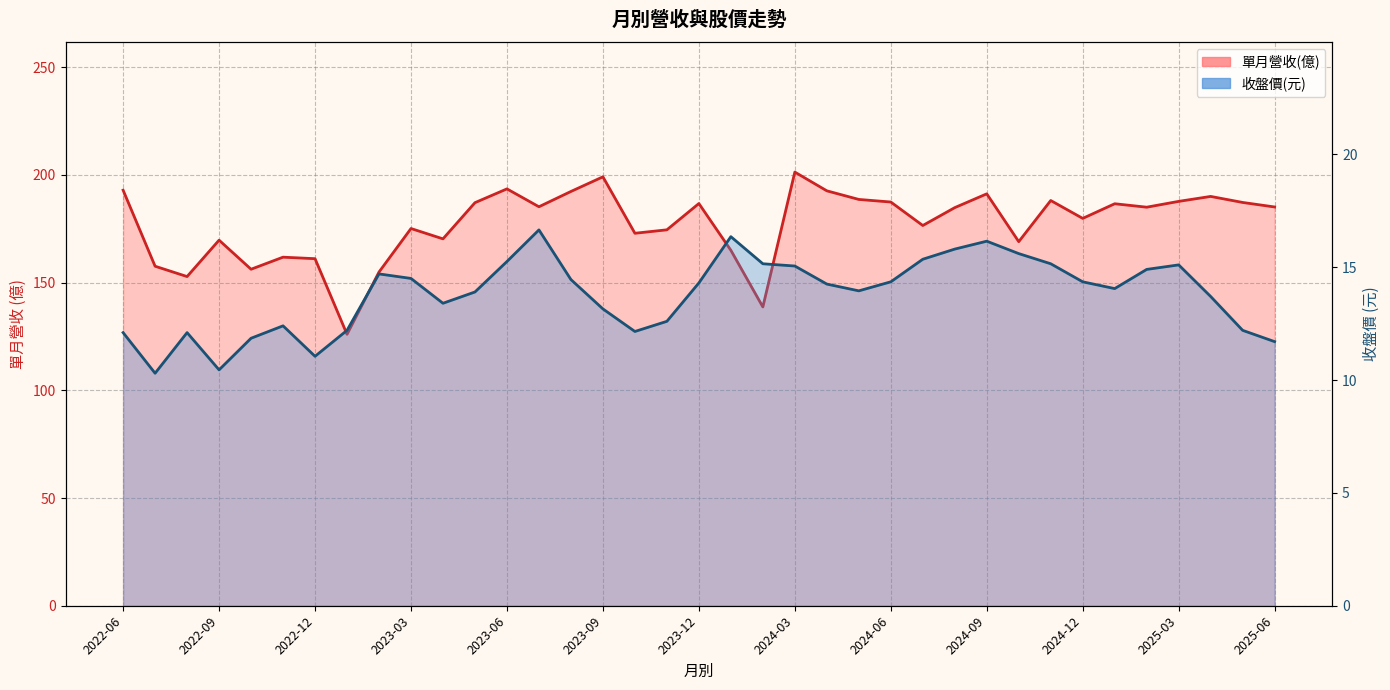

Which series has the largest total across all categories?

單月營收(億)_line